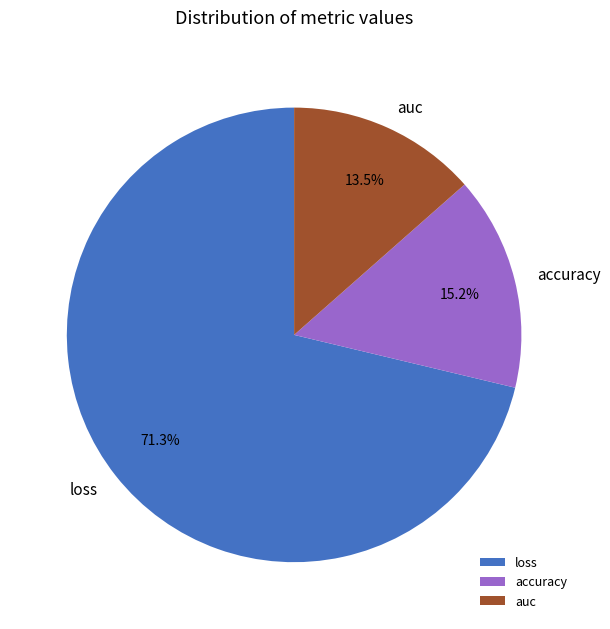

Rank the categories by value from lowest to highest.

auc, accuracy, loss